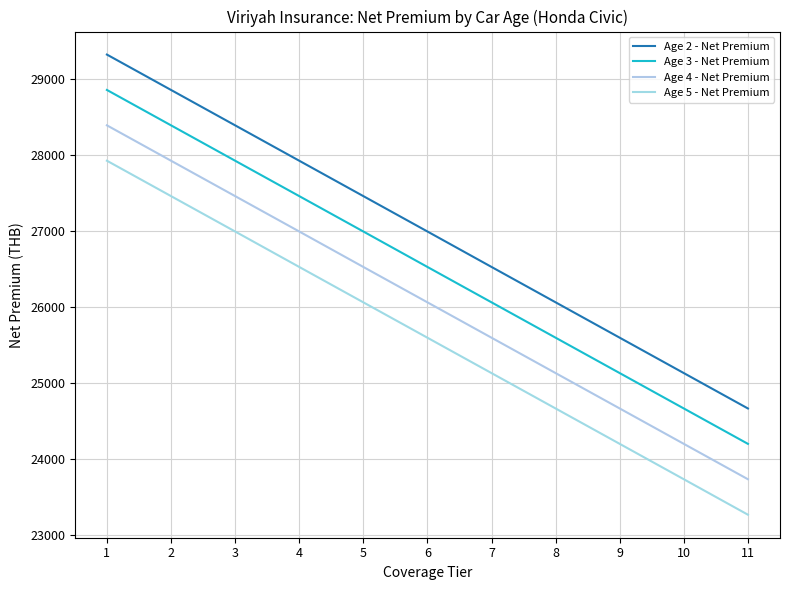

True or false: Age 2 - Net Premium and Age 4 - Net Premium cross at least once.

False